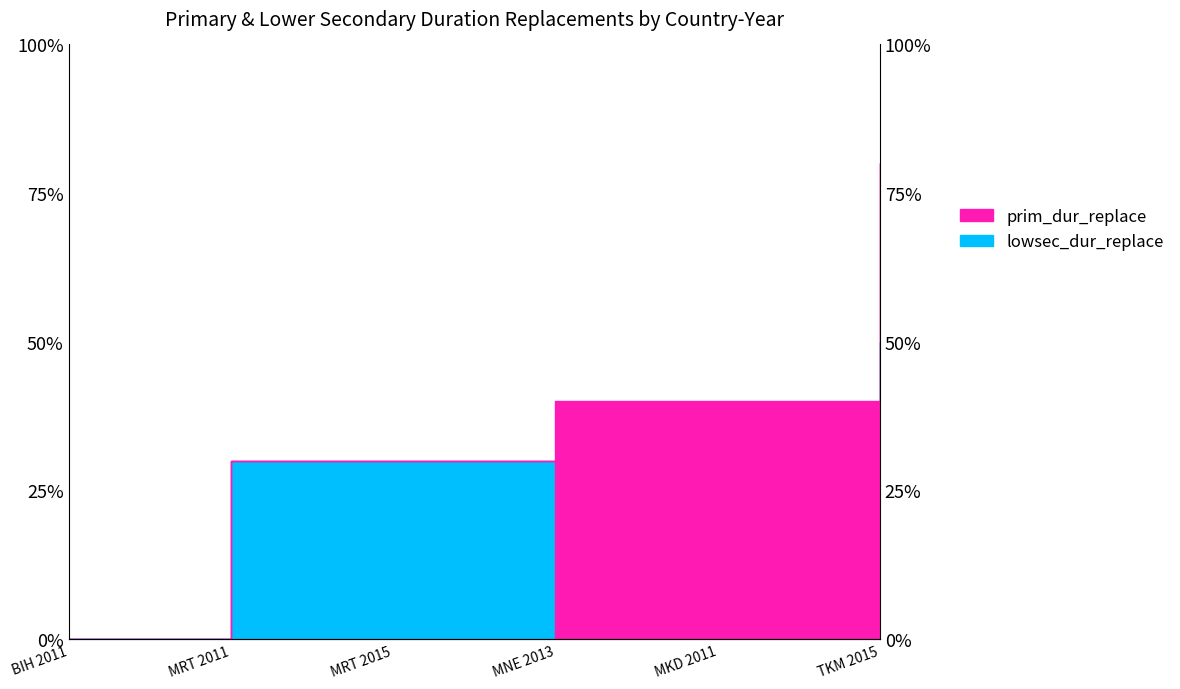

Which label corresponds to the smallest value in the chart?

BIH 2011